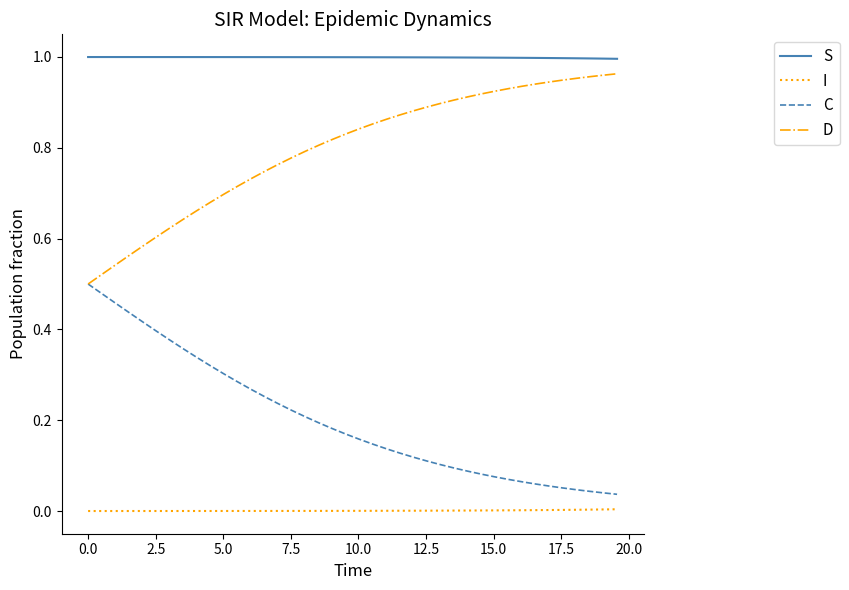

List the series in order of their overall mean, lowest first.

I, C, D, S